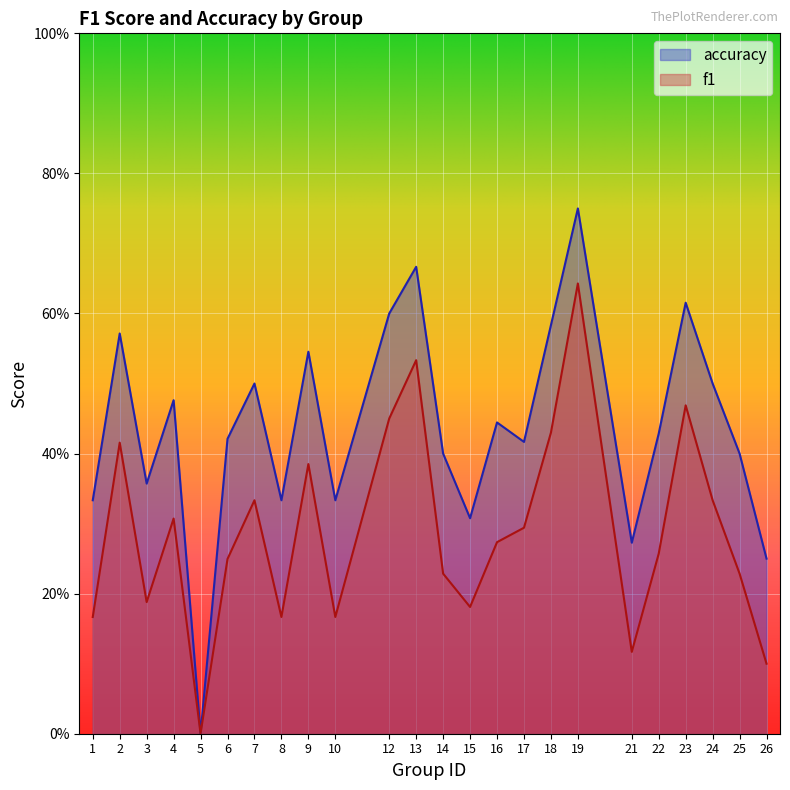

How many values in accuracy are above zero?

23